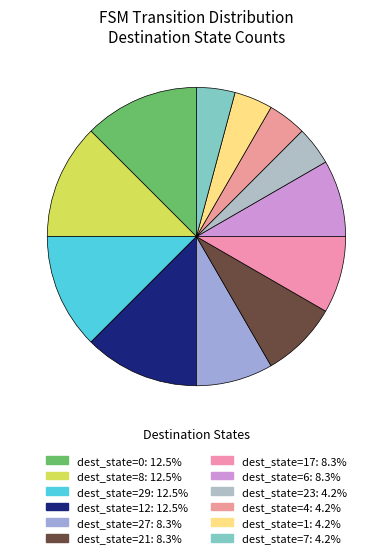

How many segments does this pie chart have?

12